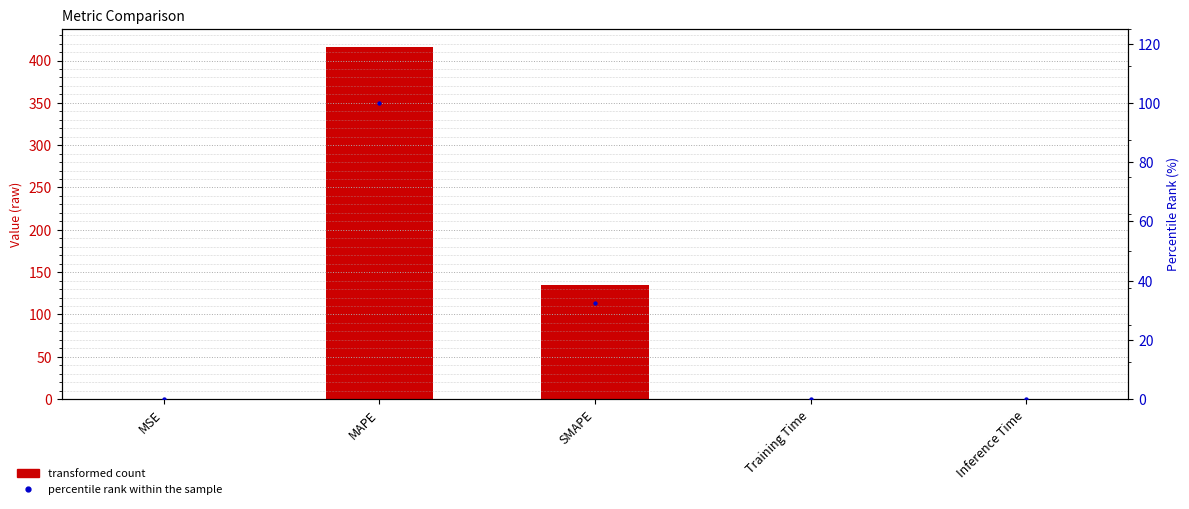

Is the value of col_1 values at MSE greater than the value of percentile rank within sample at MAPE?

No